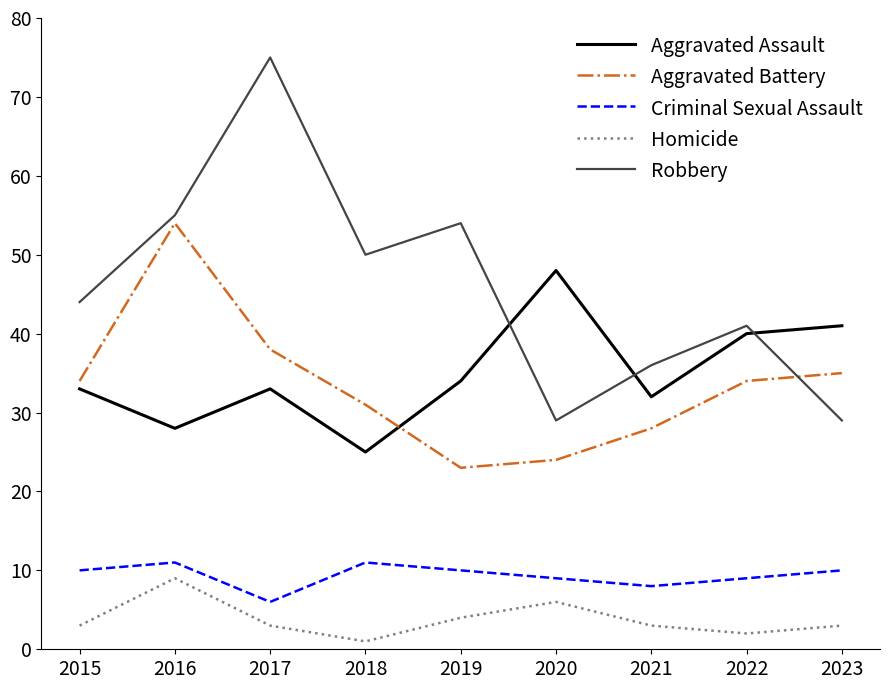

Which category has the lowest value in the Aggravated Assault series?

2018